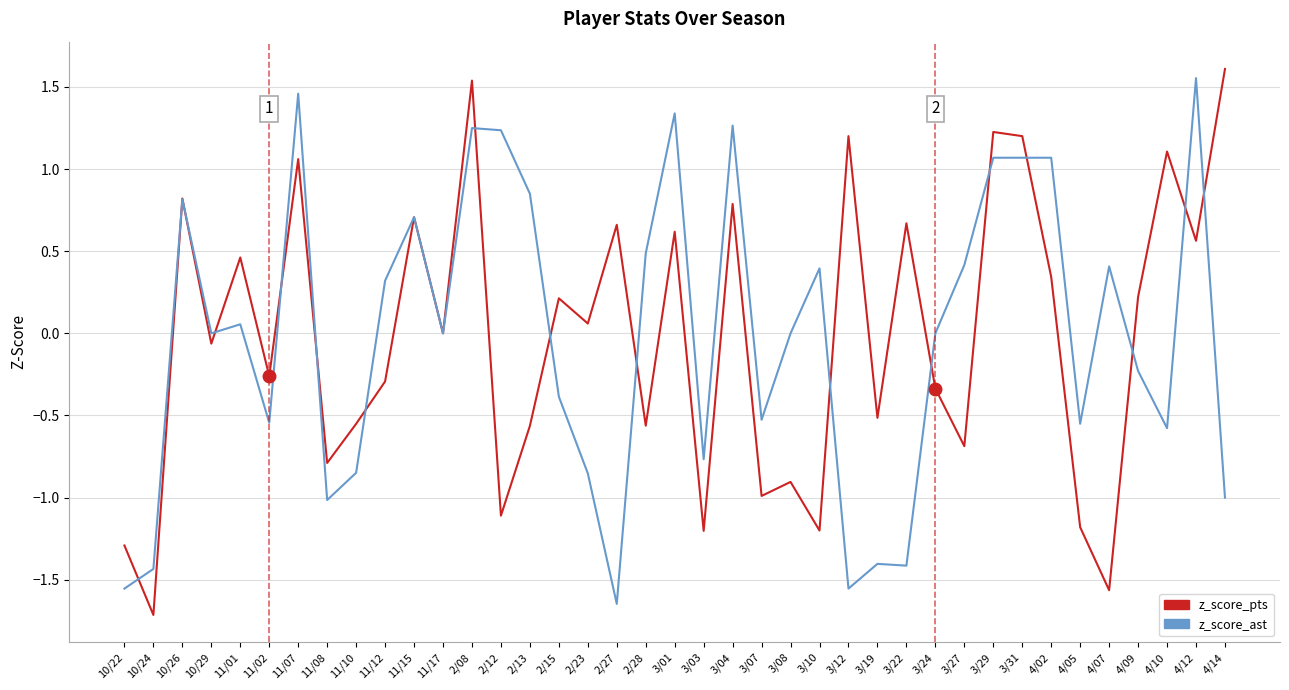

At how many categories does at least one series exceed 1?

12